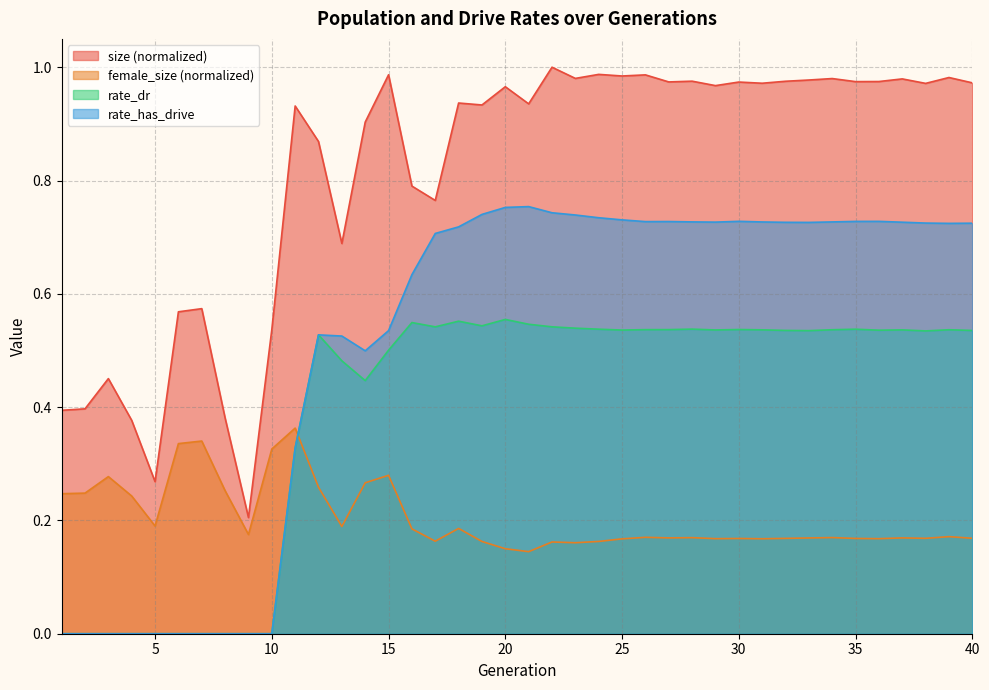

Reading left to right, transcribe all the data shown in this chart.

size: 0.4	0.4	0.5	0.4	0.3	0.6	0.6	0.4	0.2	0.5	0.9	0.9	0.7	0.9	1.0	0.8	0.8	0.9	0.9	1.0	0.9	1.0	1.0	1.0	1.0	1.0	1.0	1.0	1.0	1.0	1.0	1.0	1.0	1.0	1.0	1.0	1.0	1.0	1.0	1.0
female_size: 0.2	0.2	0.3	0.2	0.2	0.3	0.3	0.3	0.2	0.3	0.4	0.3	0.2	0.3	0.3	0.2	0.2	0.2	0.2	0.2	0.1	0.2	0.2	0.2	0.2	0.2	0.2	0.2	0.2	0.2	0.2	0.2	0.2	0.2	0.2	0.2	0.2	0.2	0.2	0.2
rate_dr: 0.0	0.0	0.0	0.0	0.0	0.0	0.0	0.0	0.0	0.0	0.3	0.5	0.5	0.4	0.5	0.5	0.5	0.6	0.5	0.6	0.5	0.5	0.5	0.5	0.5	0.5	0.5	0.5	0.5	0.5	0.5	0.5	0.5	0.5	0.5	0.5	0.5	0.5	0.5	0.5
rate_has_drive: 0.0	0.0	0.0	0.0	0.0	0.0	0.0	0.0	0.0	0.0	0.3	0.5	0.5	0.5	0.5	0.6	0.7	0.7	0.7	0.8	0.8	0.7	0.7	0.7	0.7	0.7	0.7	0.7	0.7	0.7	0.7	0.7	0.7	0.7	0.7	0.7	0.7	0.7	0.7	0.7